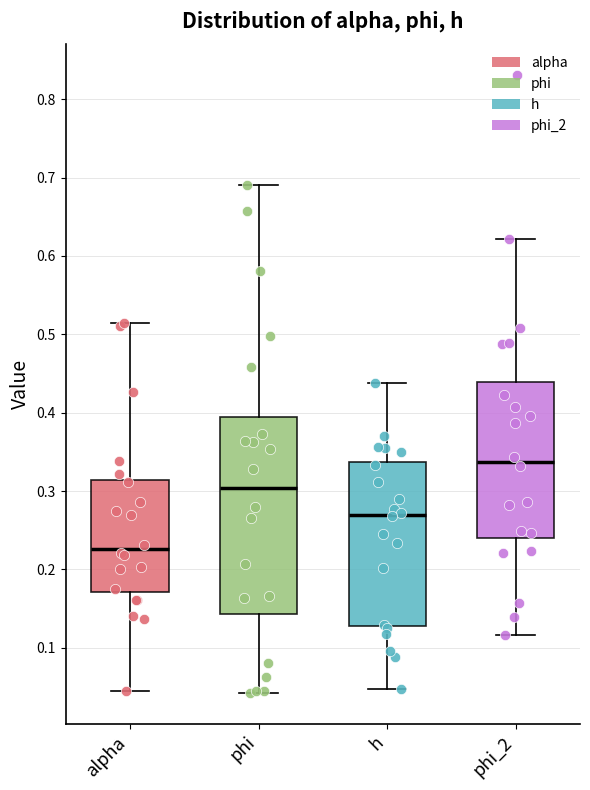

Reading left to right, read every box against the y-axis: the position of its median line, the range the box covers, and the ends of its whiskers. The values are not printed on the chart, so give them approximately, as read against the axis.

alpha: median 0.23, box 0.17 to 0.31, whiskers 0.04 to 0.51
phi: median 0.30, box 0.14 to 0.39, whiskers 0.04 to 0.69
h: median 0.27, box 0.13 to 0.34, whiskers 0.05 to 0.44
phi_2: median 0.34, box 0.24 to 0.44, whiskers 0.12 to 0.62